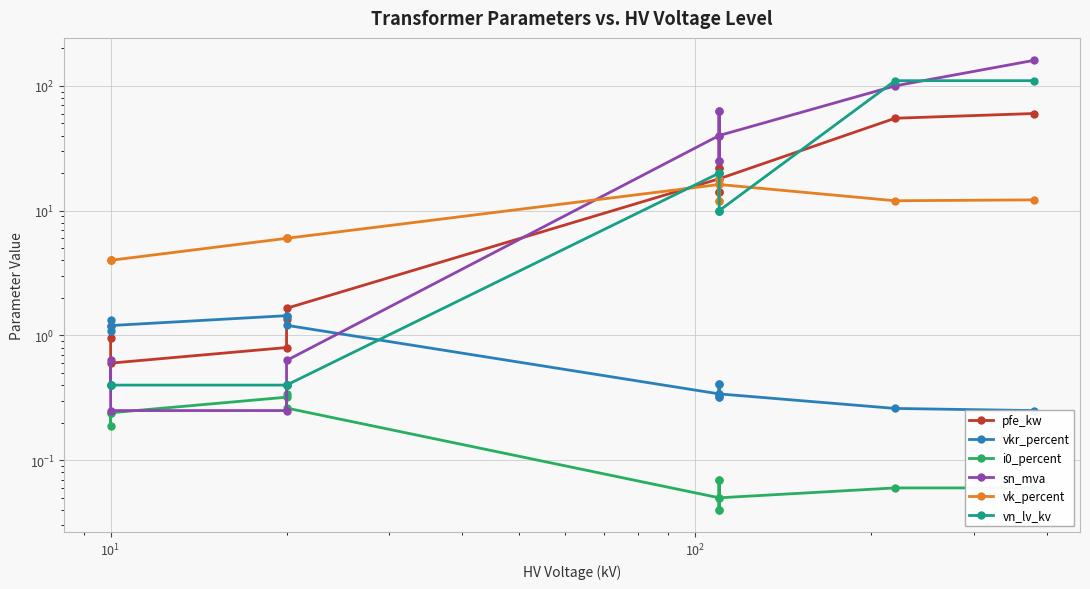

Is the value of sn_mva at 6 greater than the value of i0_percent at 10?

Yes